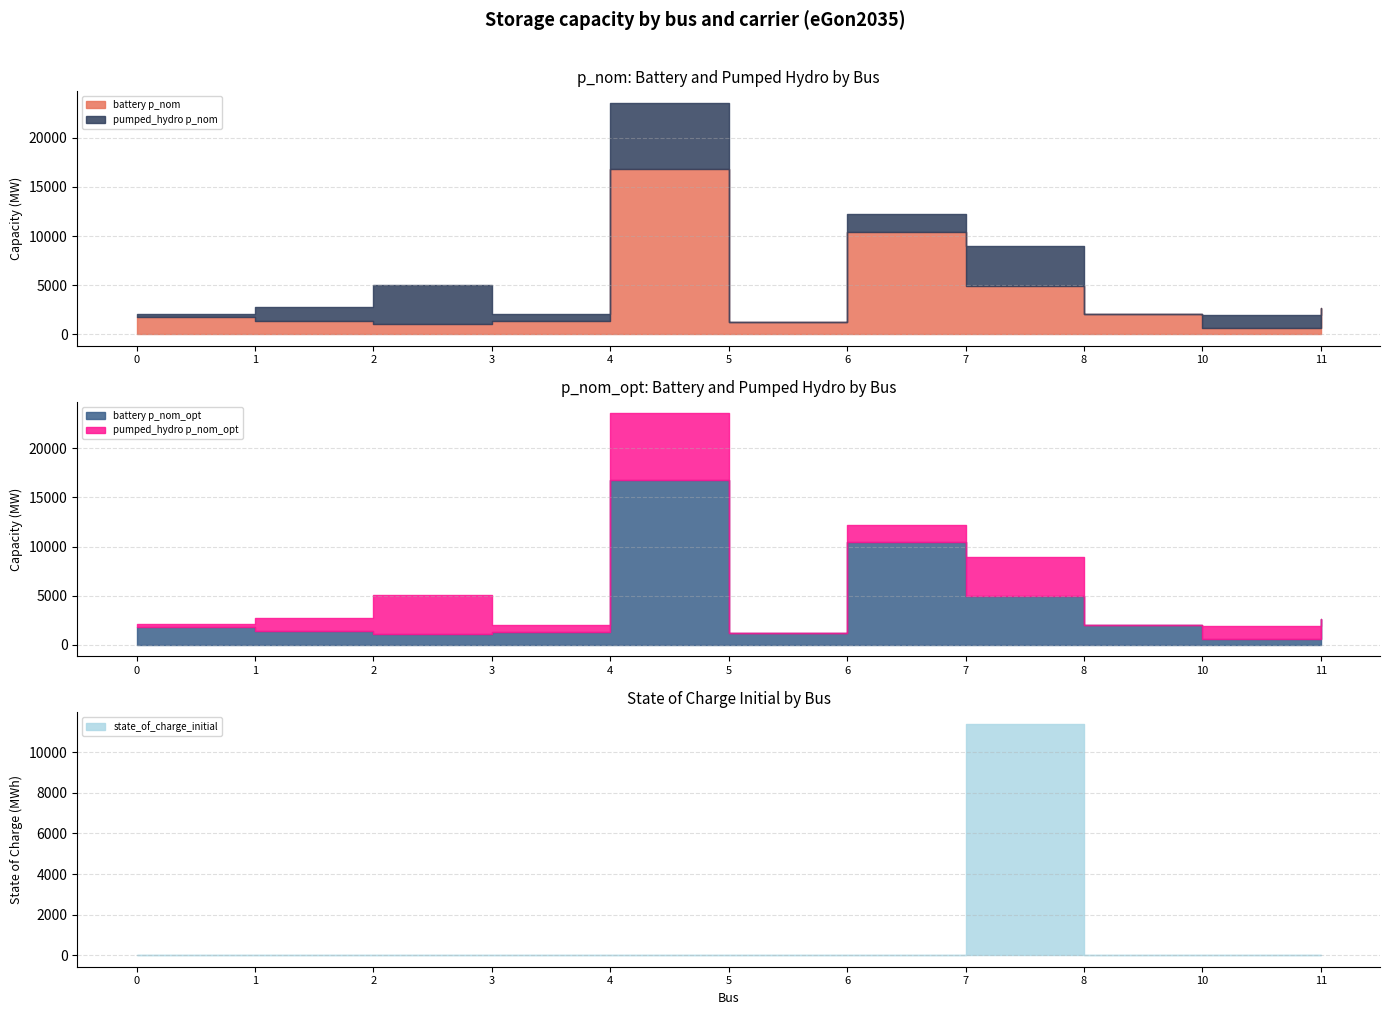

What is the difference between the pumped_hydro p_nom values at 2 and 1?

2594.0